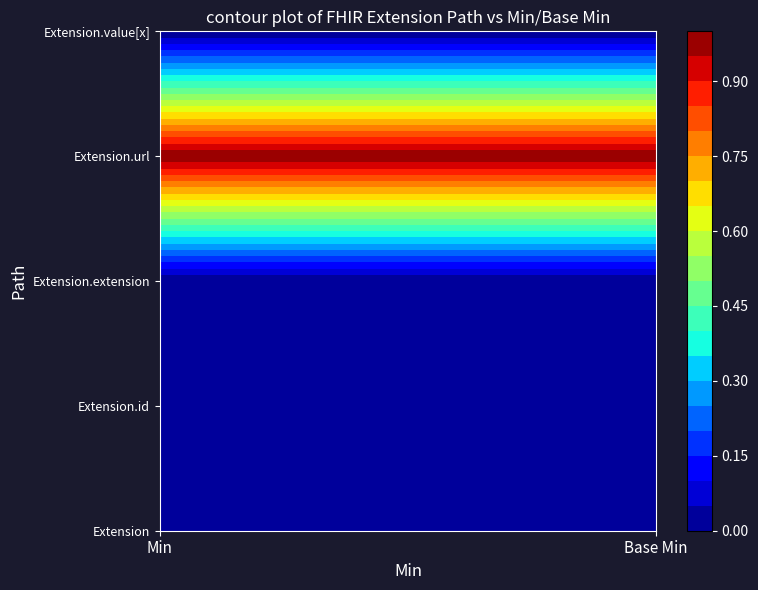

Is it true that Extension.id equals 0 at Base Min?

True